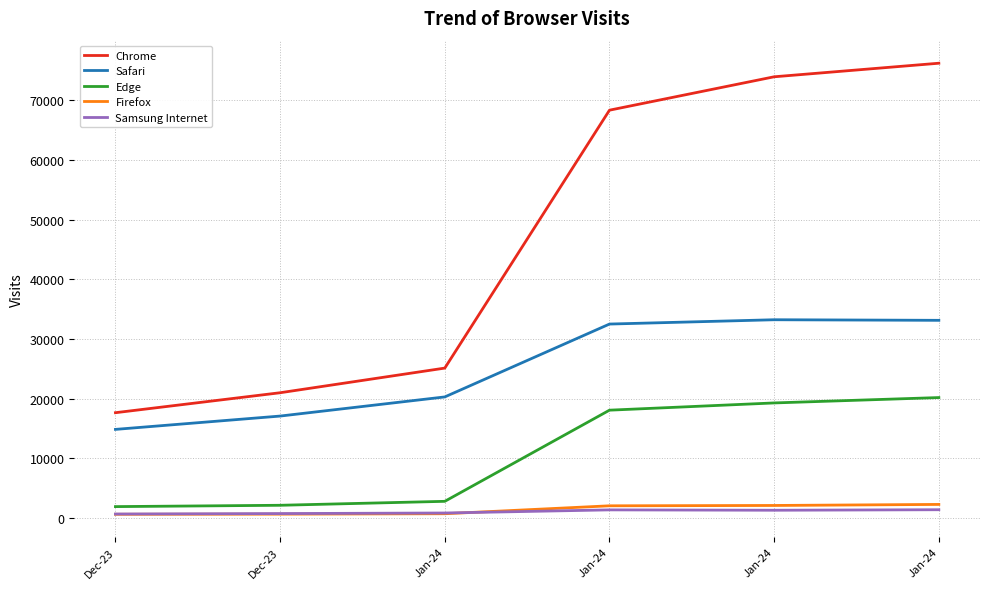

How many lines are shown in the chart?

5